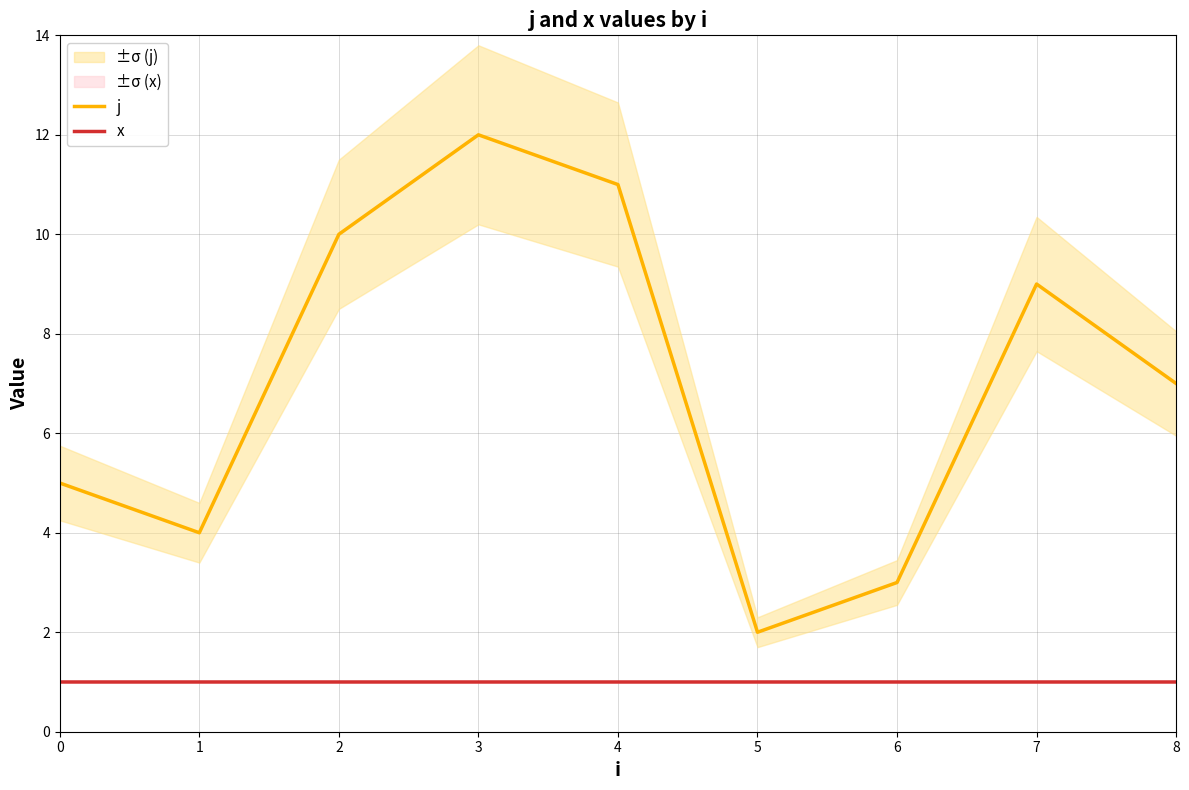

At 3, list the series in order from smallest to largest.

x, j